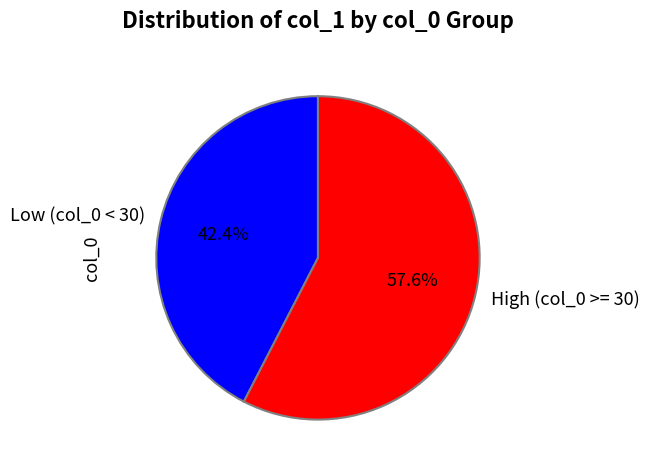

Does any single category account for the majority?

Yes